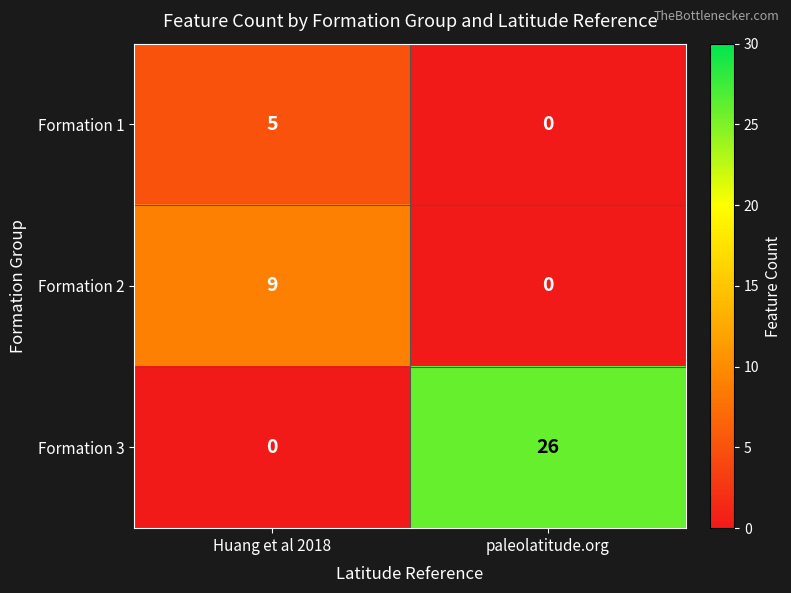

How many positive values does the Formation 2 series have?

1